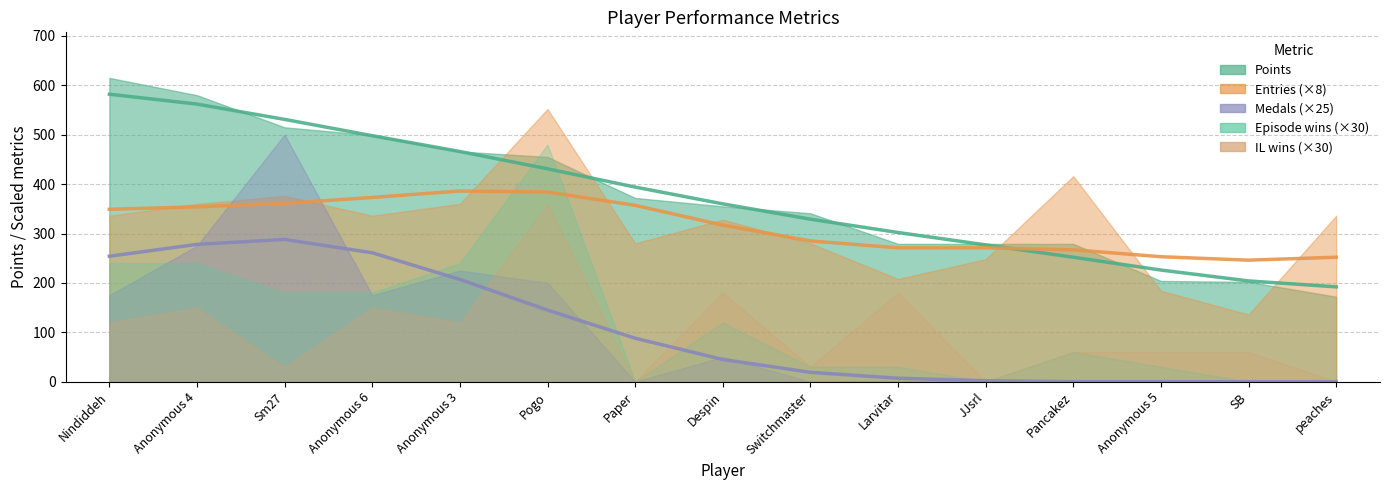

Read the Medals value at Nindiddeh, to the nearest 5.

5